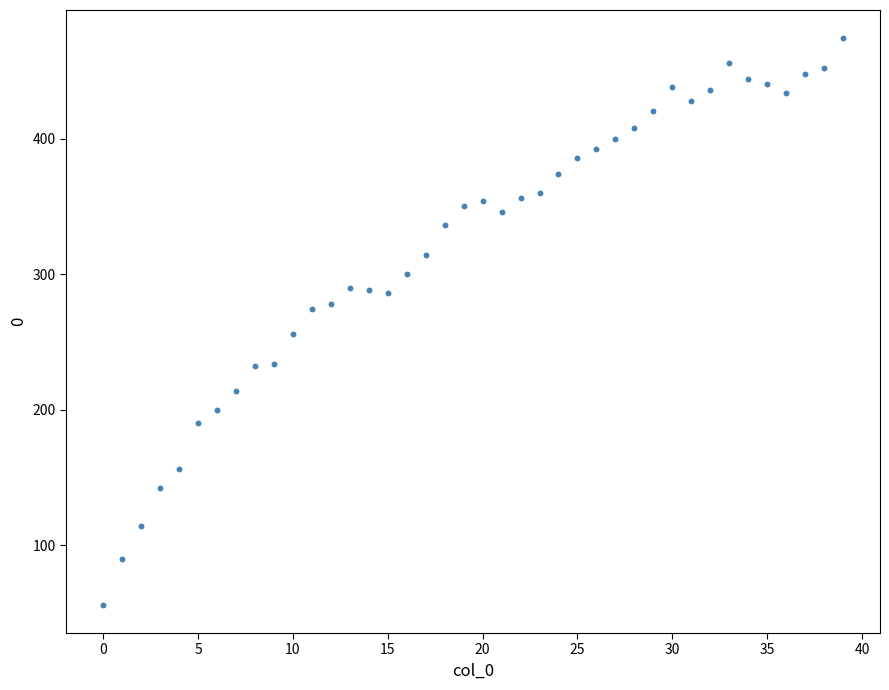

What is the range of Y values (max minus min)?

418